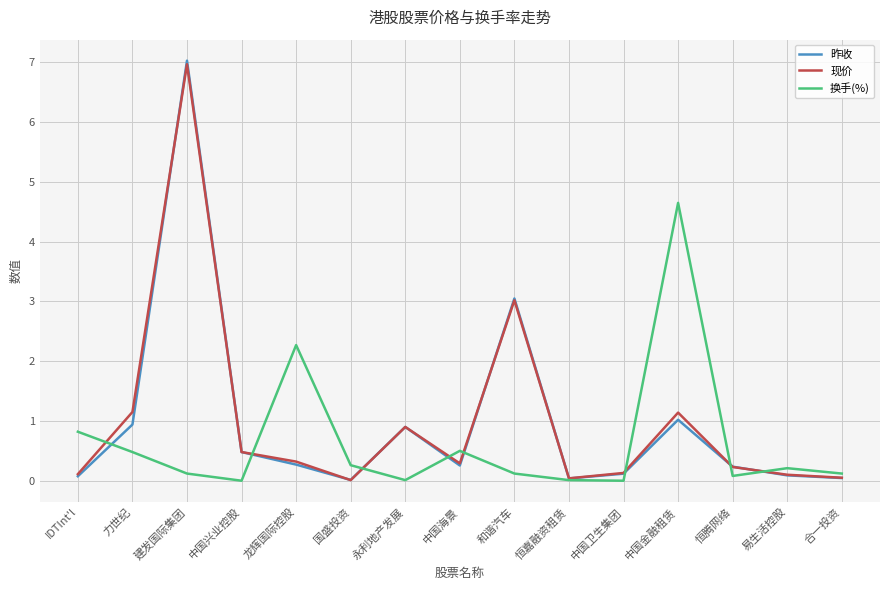

At which category is the sum across all series the highest?

建发国际集团